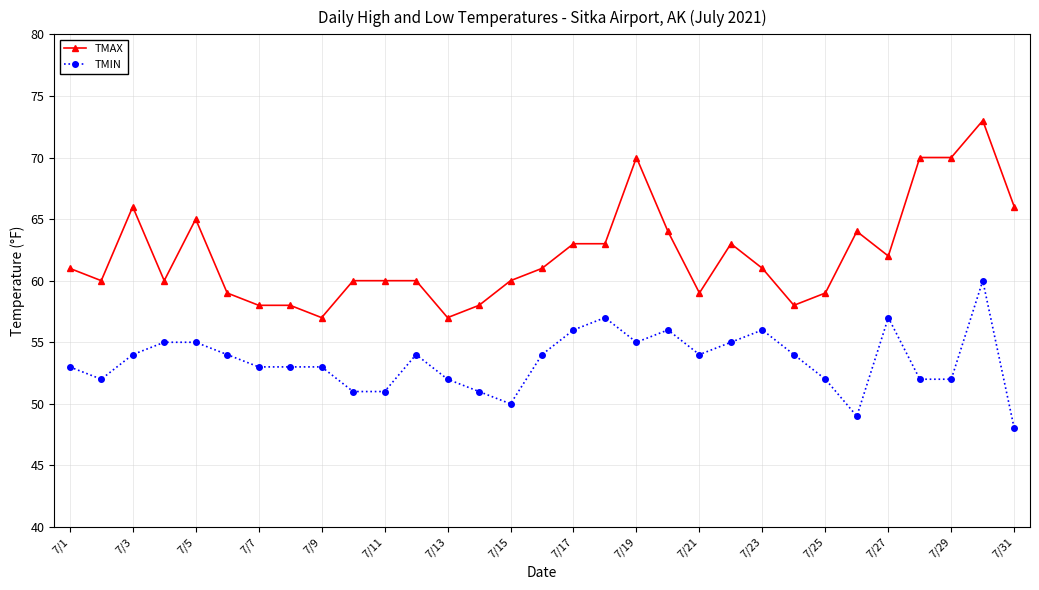

What is the smallest value displayed?

48